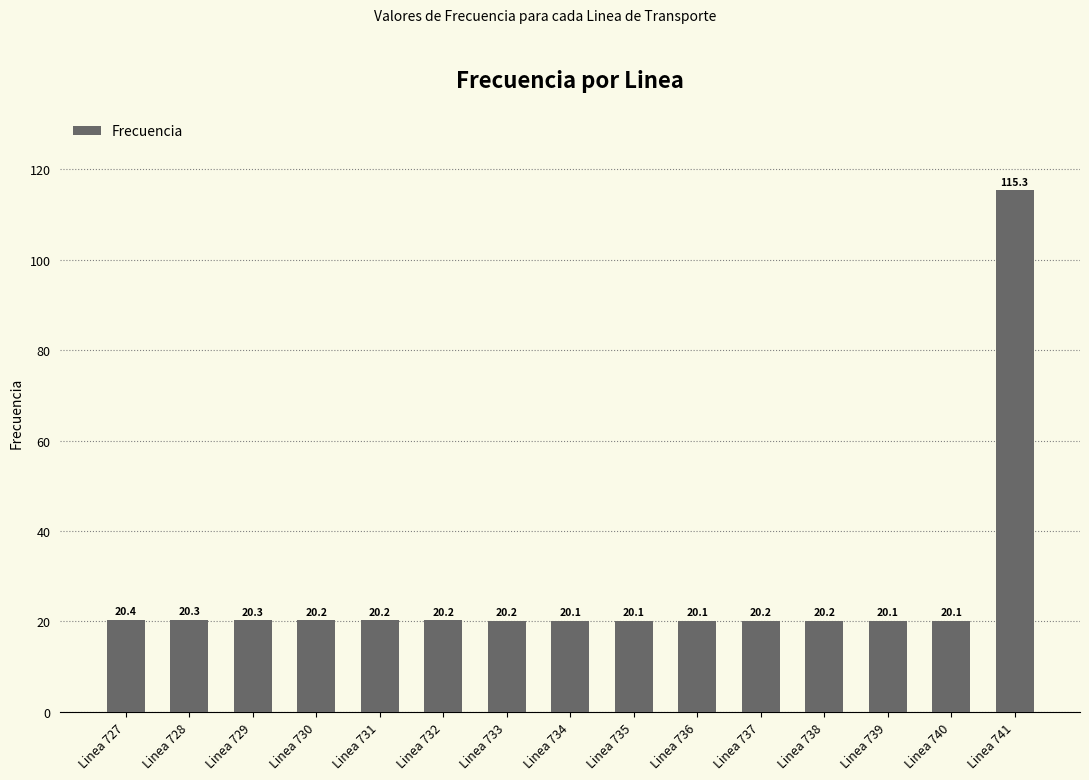

Are the bars grouped side by side (vs. stacked)?

No